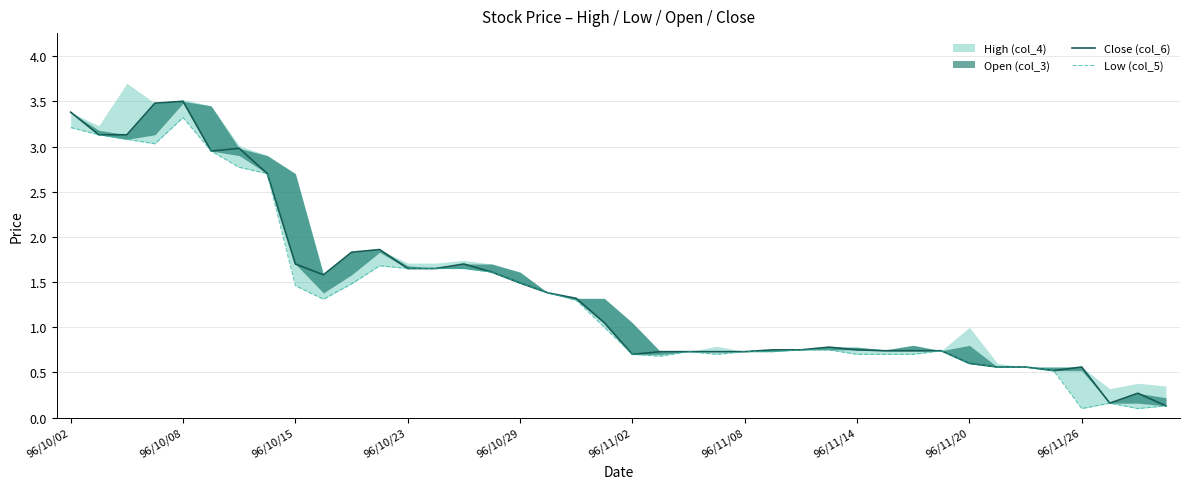

How many lines are shown in the chart?

2